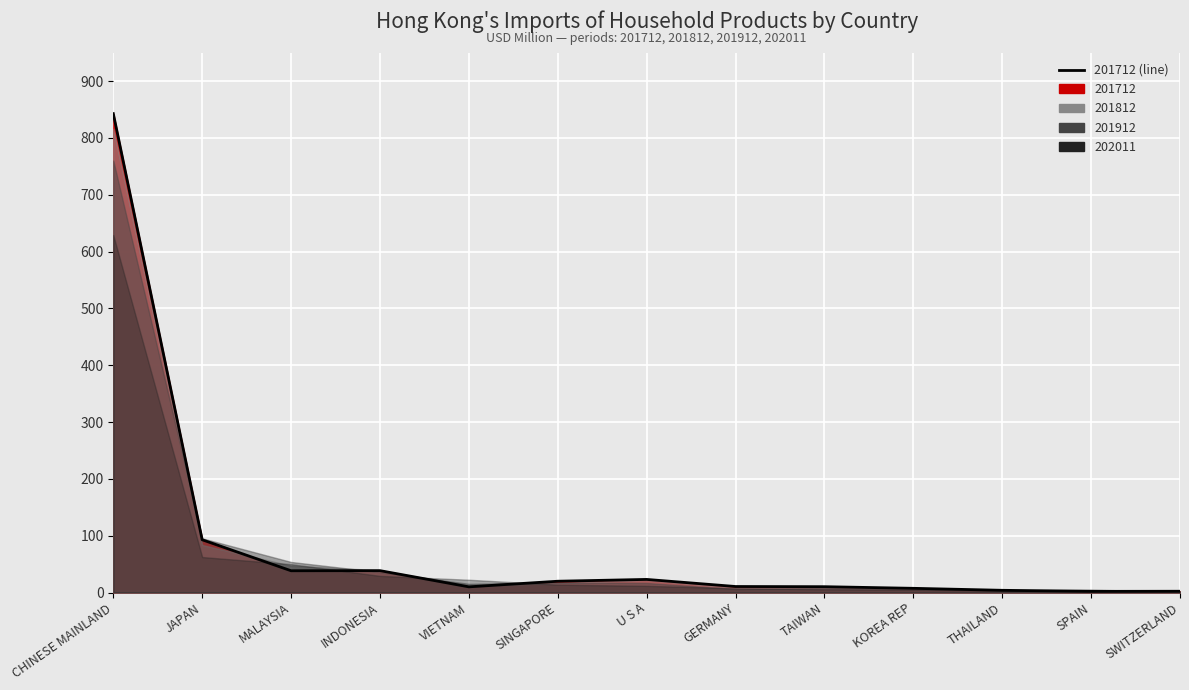

What is the ratio of the value at SINGAPORE to the value at INDONESIA?

0.5